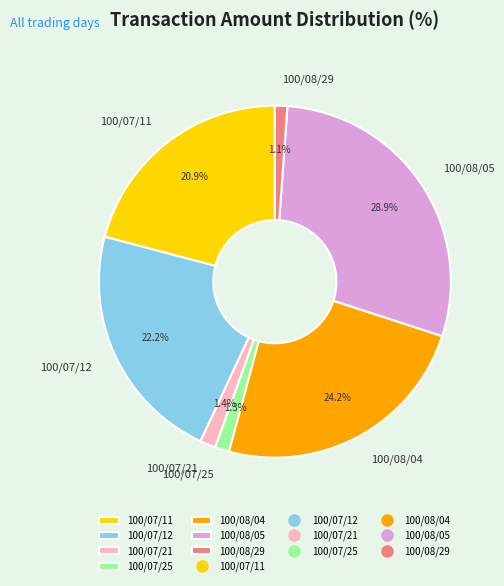

How much of the chart is everything except 100/08/05?

71.1%